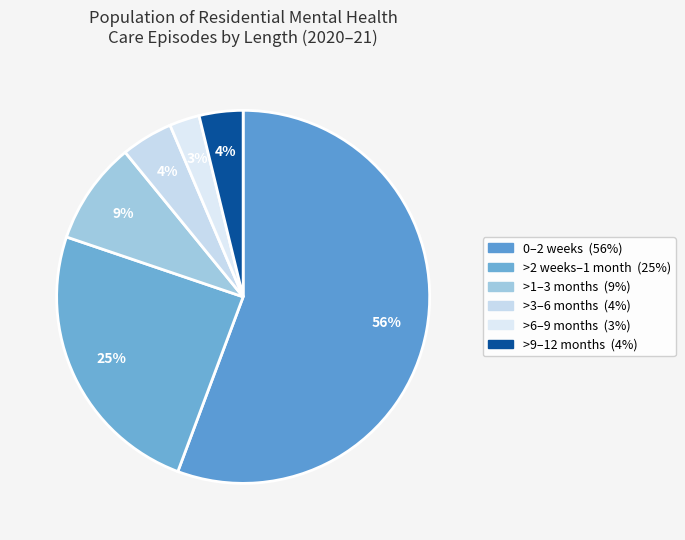

Combined, do >9–12 months and >6–9 months account for over 50%?

No